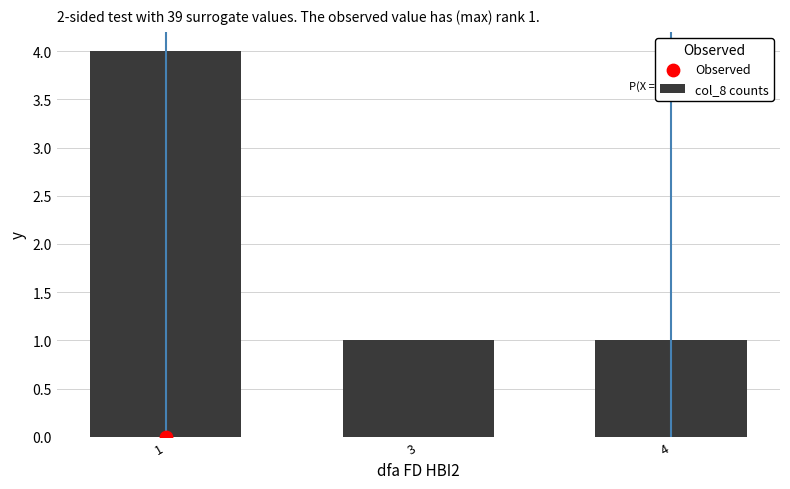

What is the change in value from 1 to 3?

-3